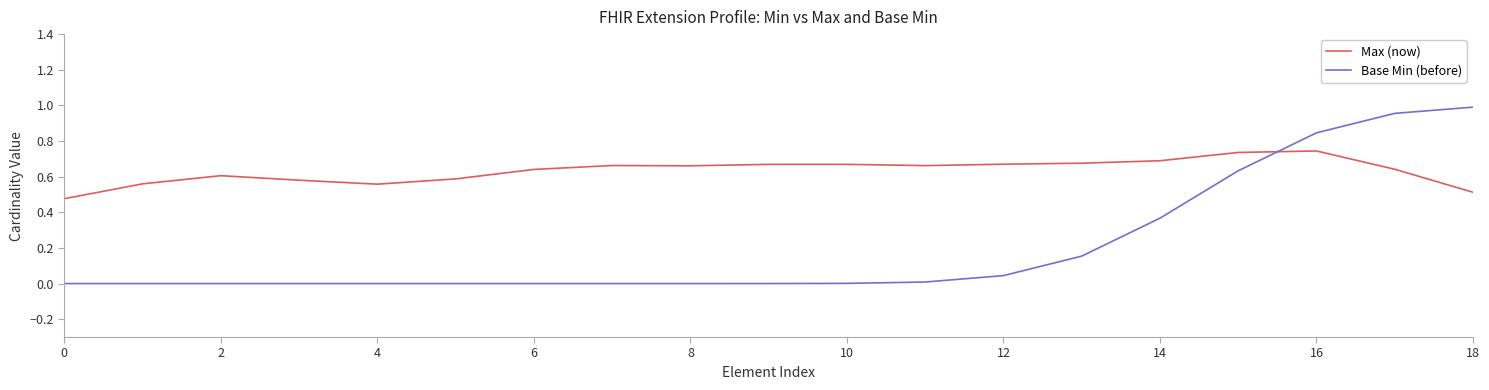

Which series has the largest total across all categories?

Max (now)